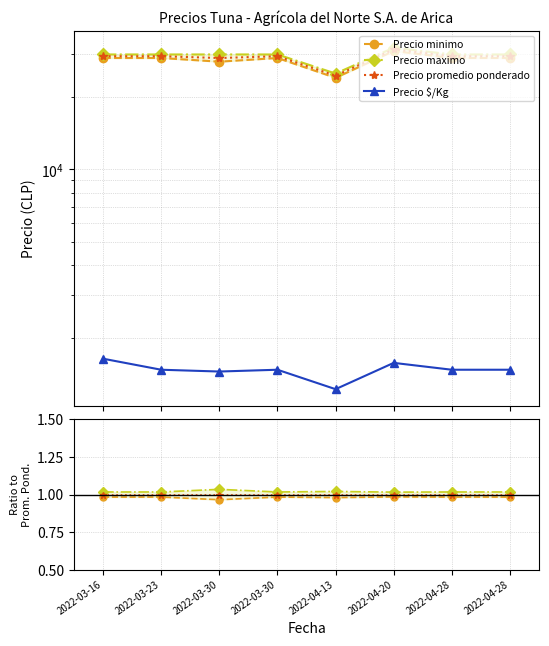

Is this an area chart (filled region under the line)?

No